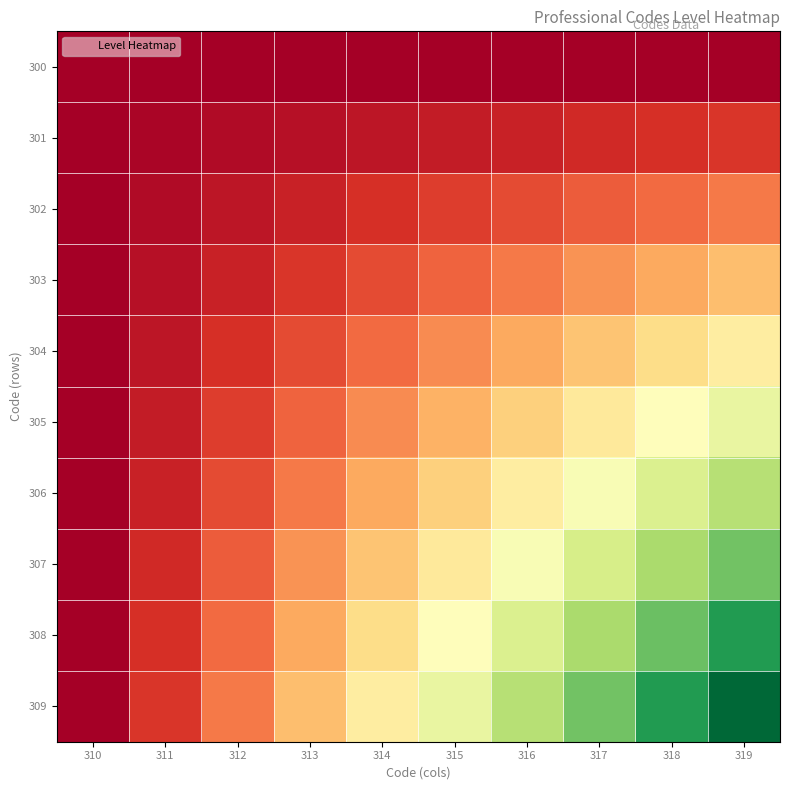

At 317, list the series in order from largest to smallest.

309, 308, 307, 306, 305, 304, 303, 302, 301, 300